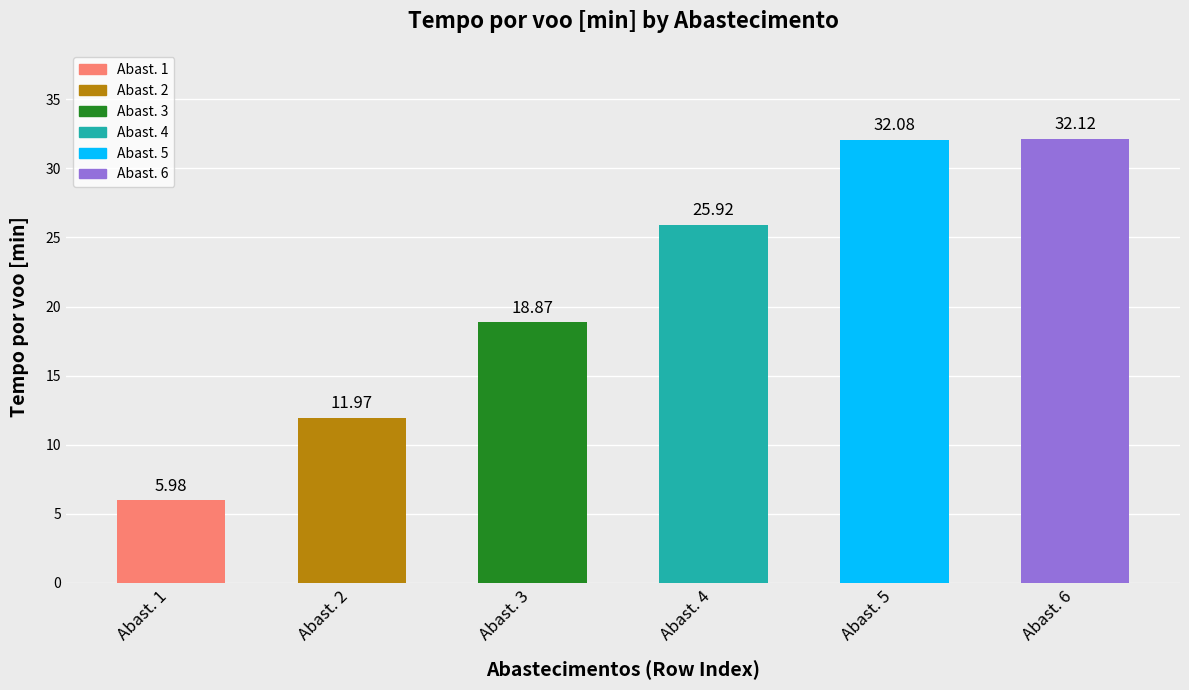

What is the average value?

21.2